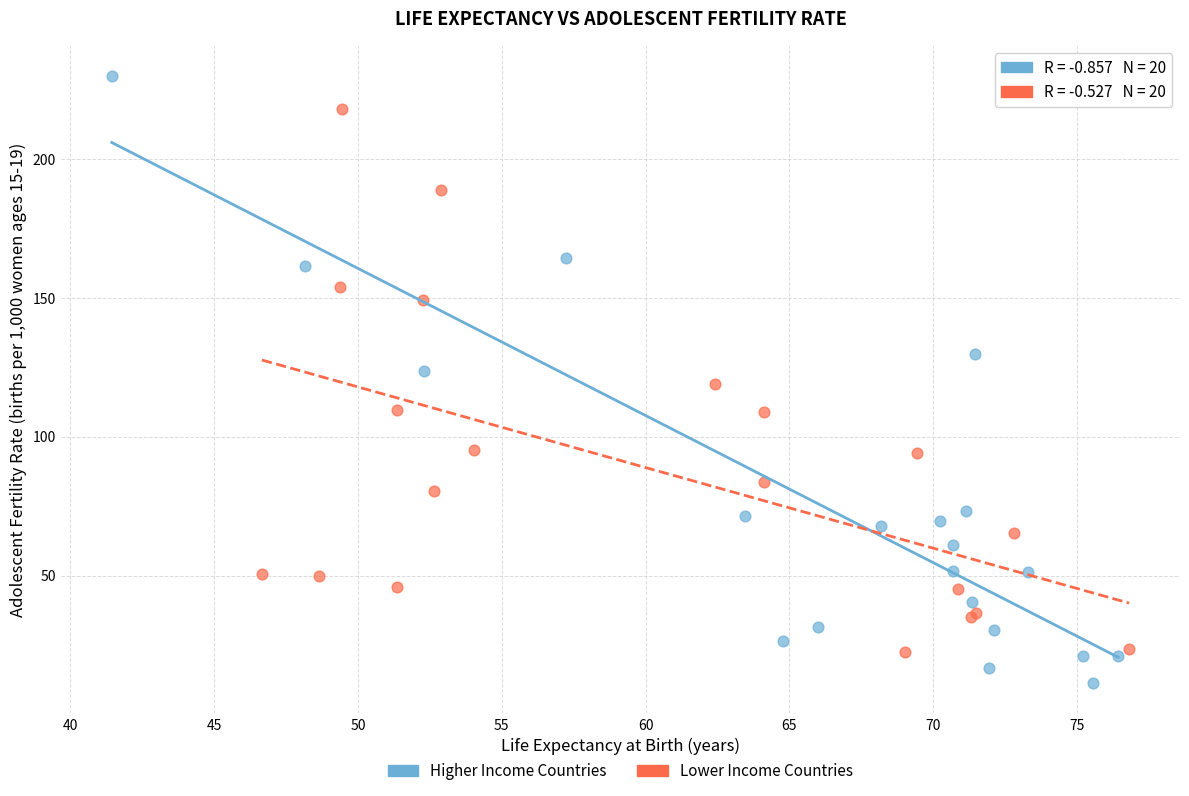

What are all the series names shown in the legend?

Higher Income Countries, Lower Income Countries